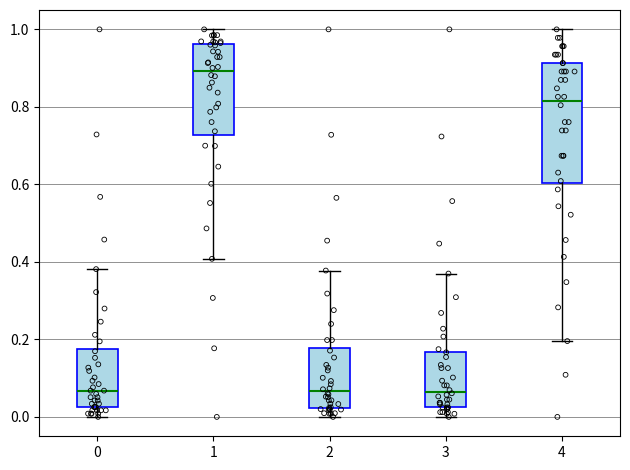

Which box is the tallest, from its lower edge to its upper edge?

4